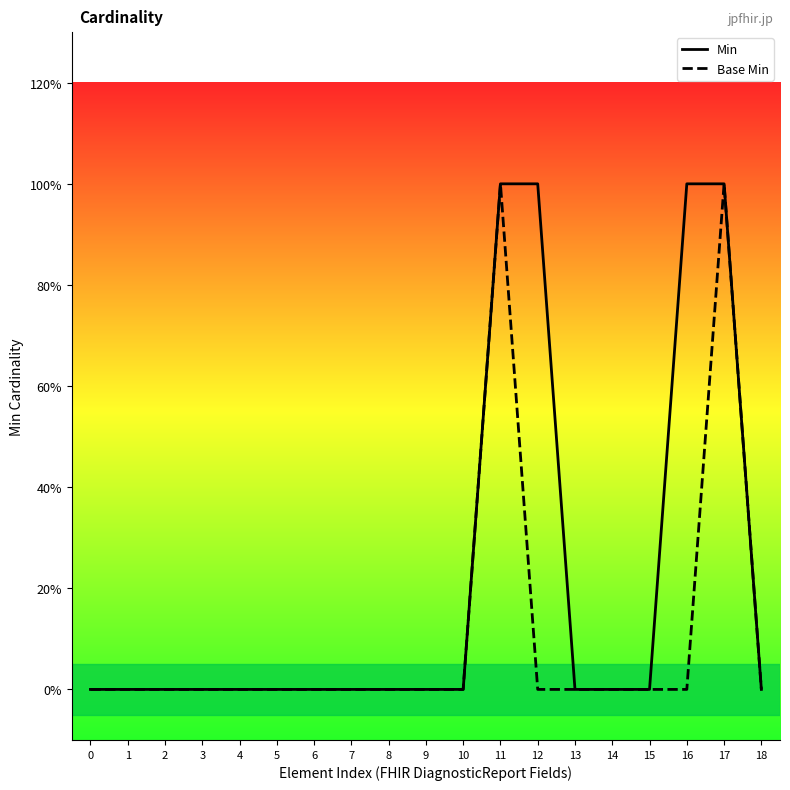

Is it true that Min equals 2 at 17?

False